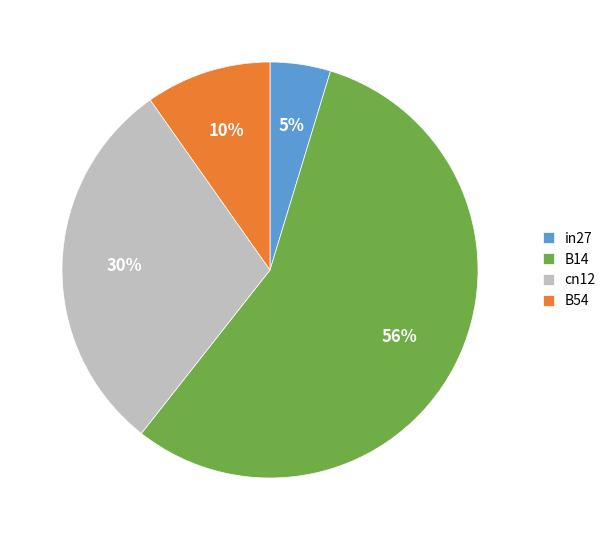

What is the smallest slice in the pie chart?

in27